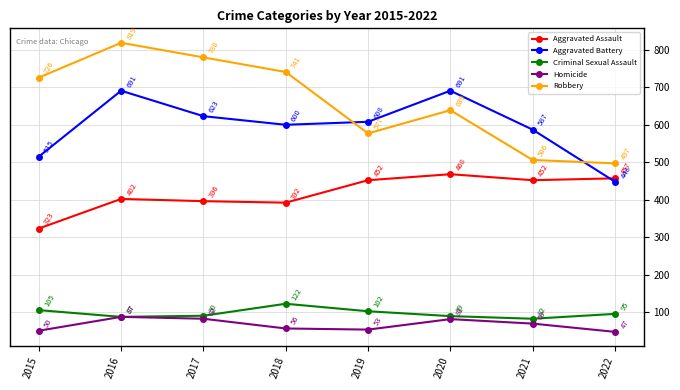

What is the value of the Homicide point at the 2nd from the left?

87